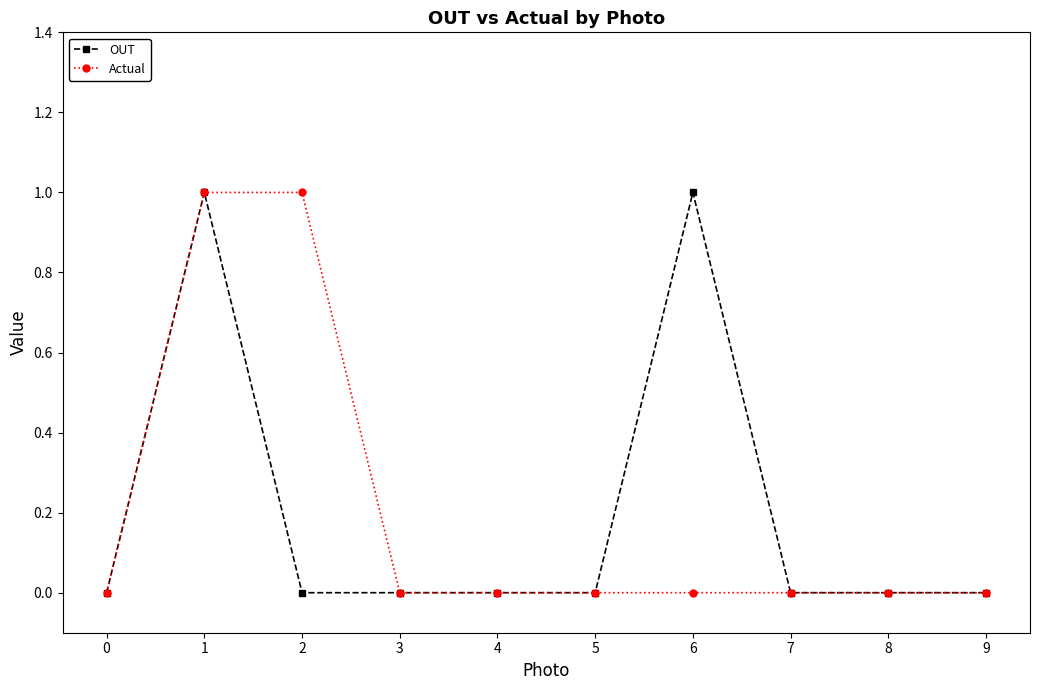

Reading left to right, list all the values displayed in this chart.

OUT: 0=0	1=1	2=0	3=0	4=0	5=0	6=1	7=0	8=0	9=0
Actual: 0=0	1=1	2=1	3=0	4=0	5=0	6=0	7=0	8=0	9=0